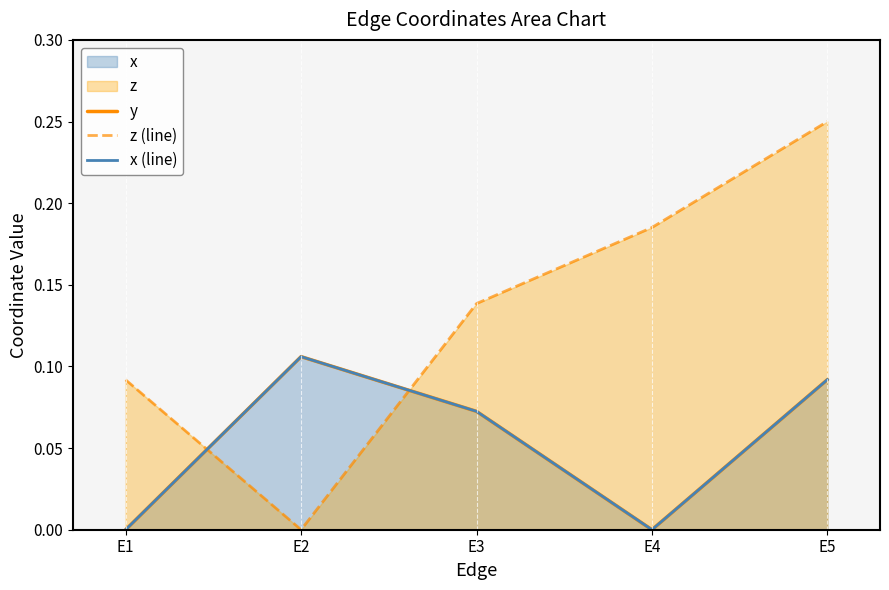

How many times do y and z (line) cross each other?

2